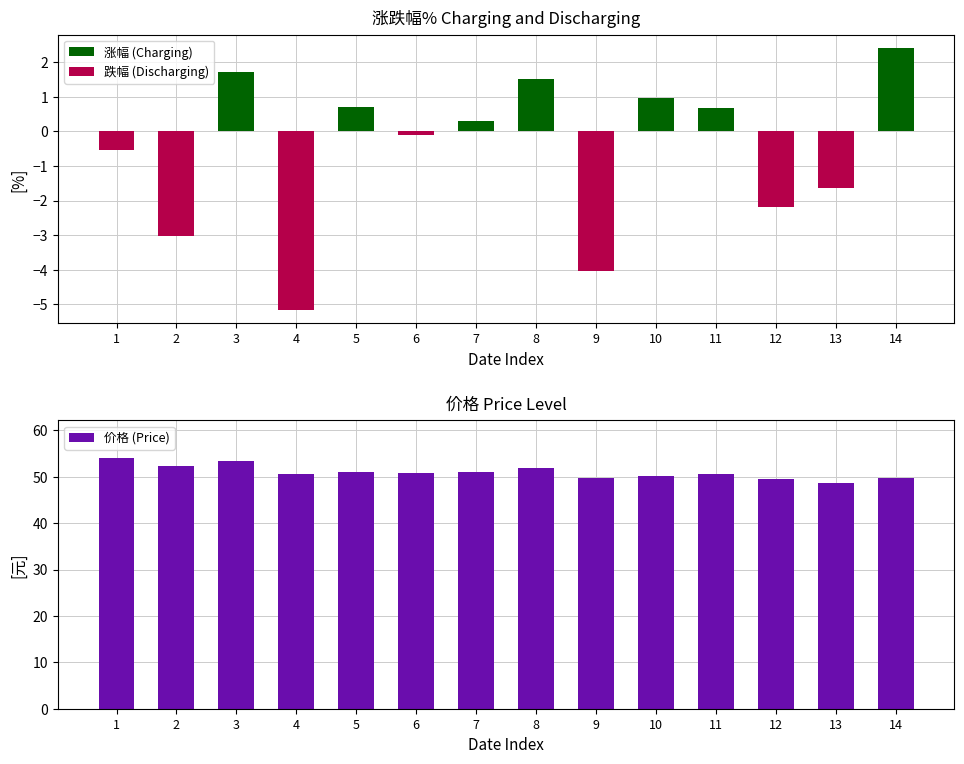

What is the average value of the 涨幅 (Charging) series?

0.6